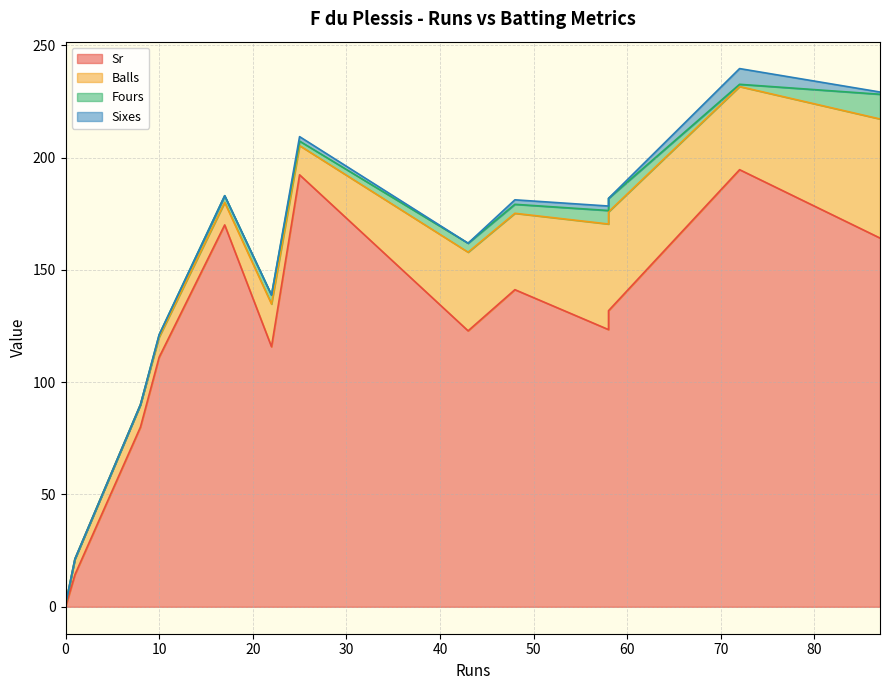

Which series has the largest range (max minus min)?

Sr